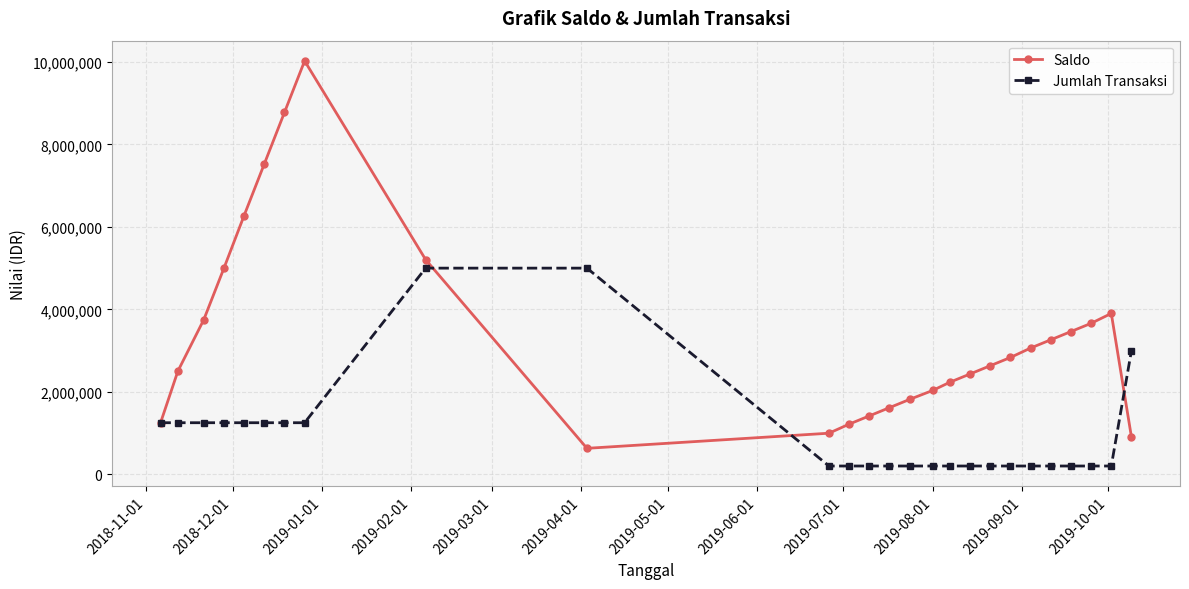

At how many categories does at least one series exceed 3309163?

11